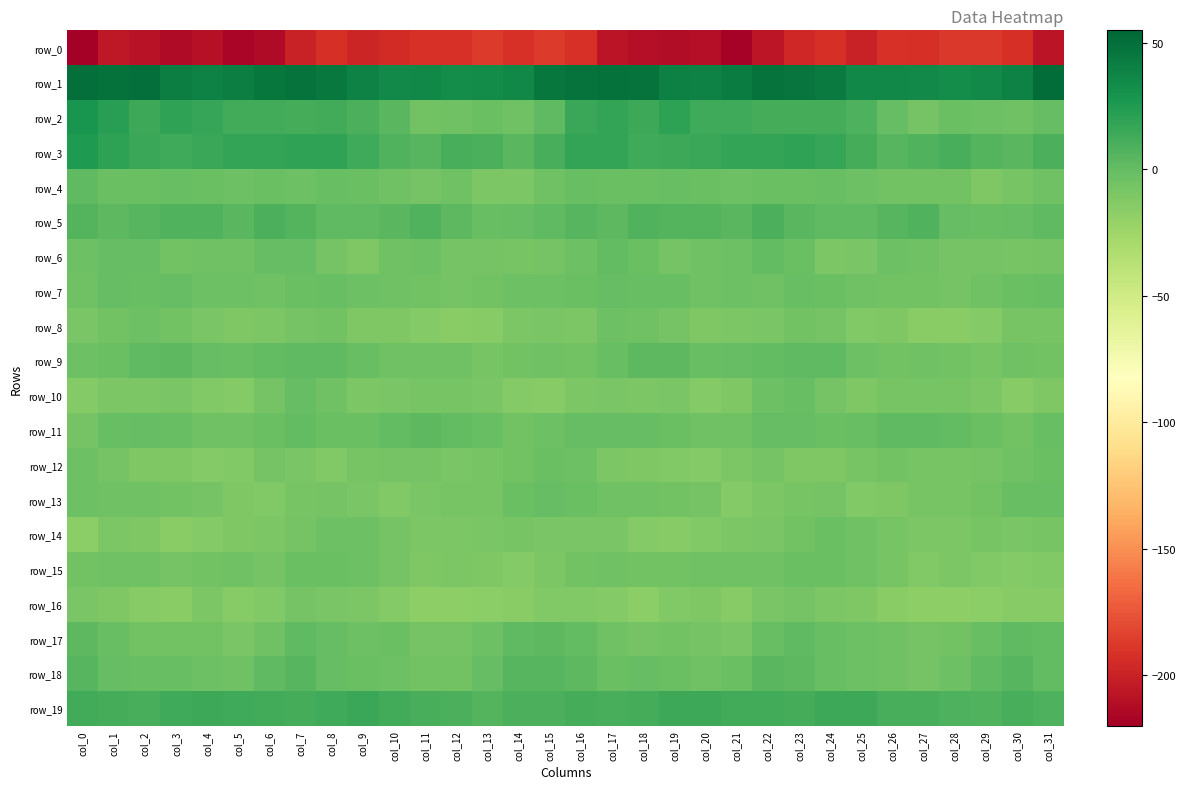

The value of row_4 at col_30 is -7.7. True or false?

True